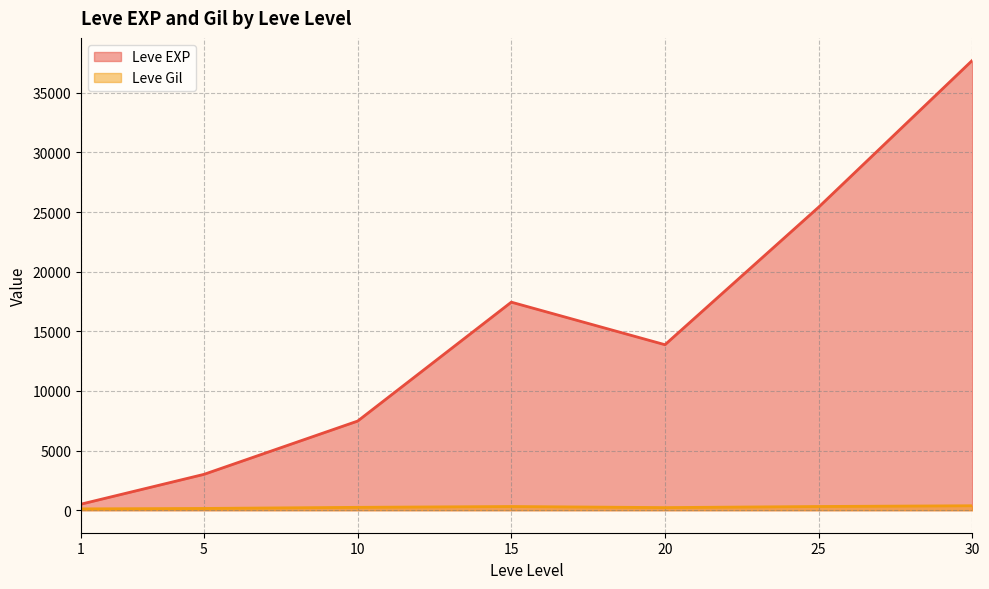

The Leve Gil series shows 169 at 5. True or false?

True